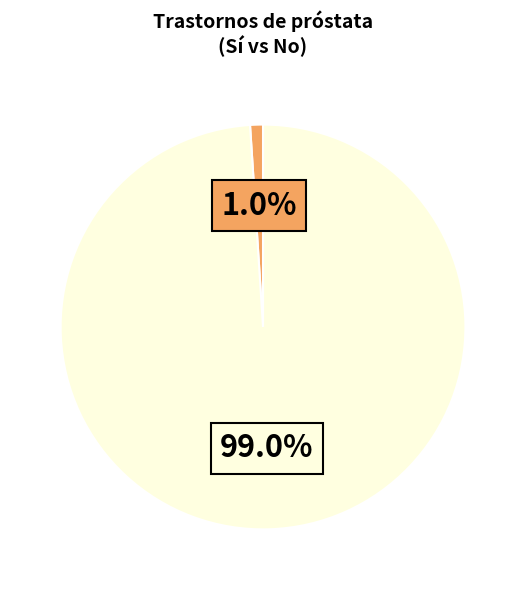

Is there any slice that represents more than half of the pie?

Yes